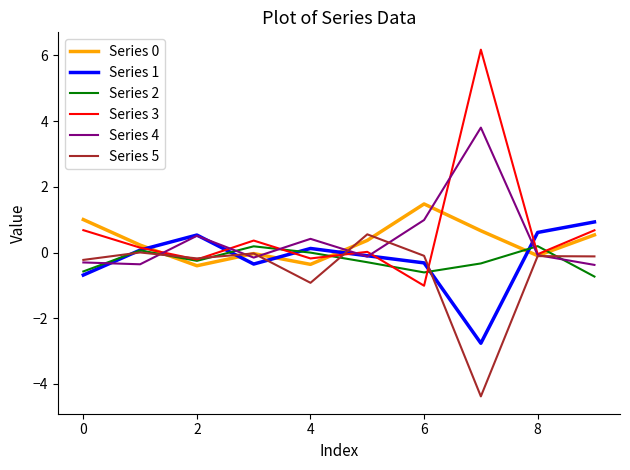

Which series has the largest range (max minus min)?

Series 3